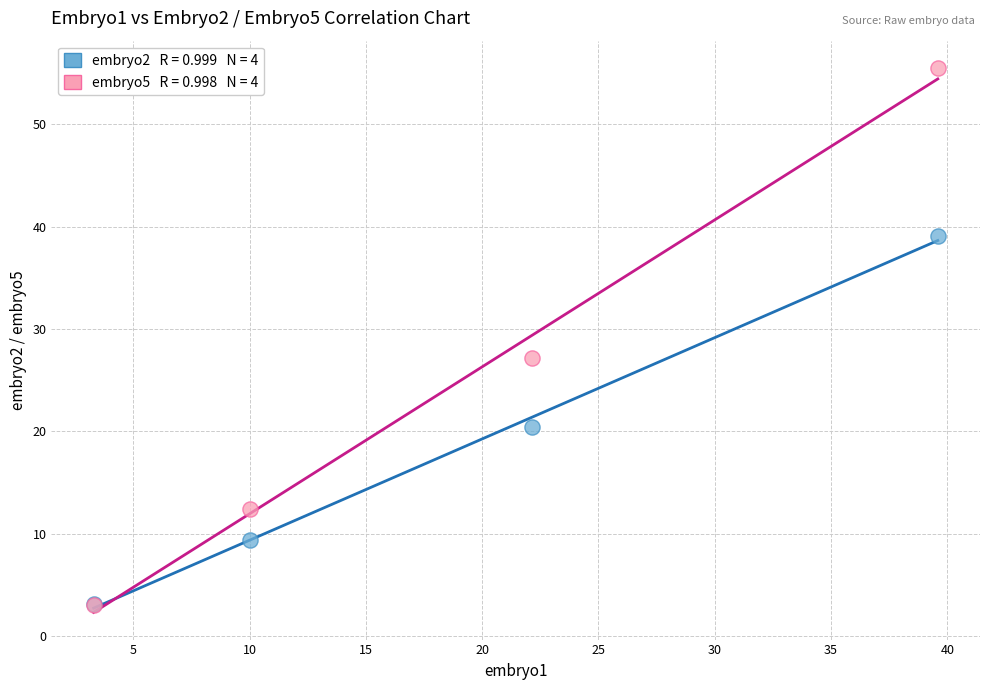

Across all series, what Y value is closest to 29?

27.1